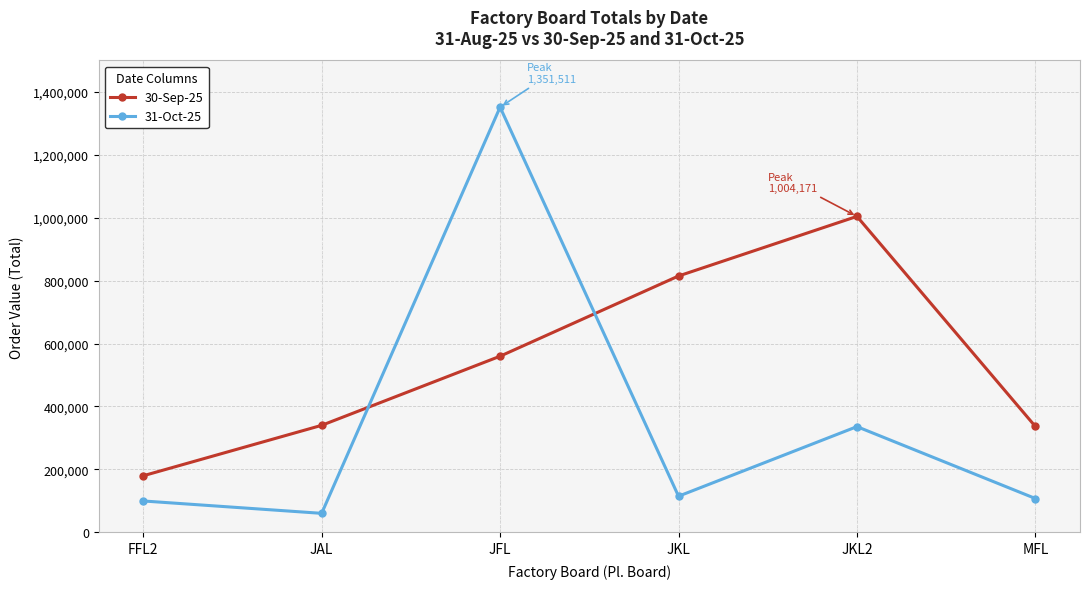

What is the spread (max minus min) of values at JFL?

791915